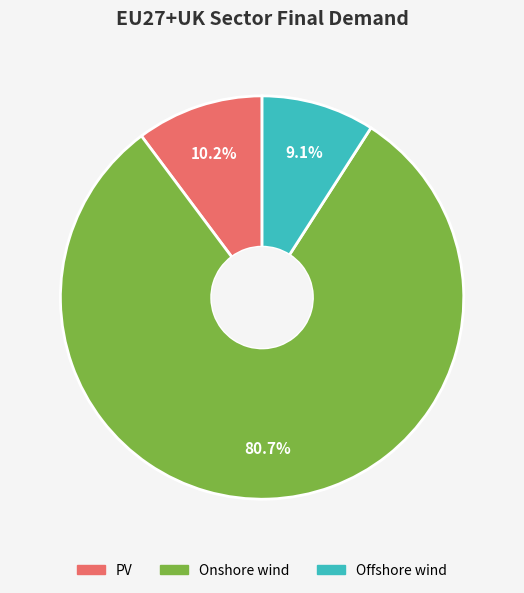

To the nearest percent, what is the difference between the largest and smallest slice percentages?

72%